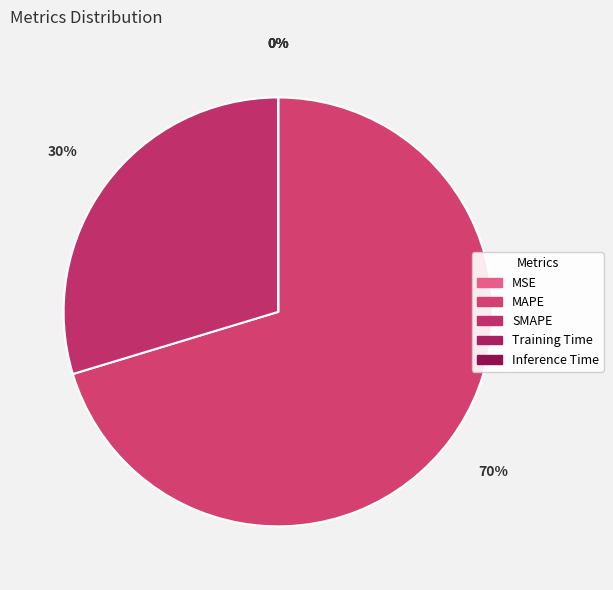

Is it true that MSE is 1% of the pie?

False